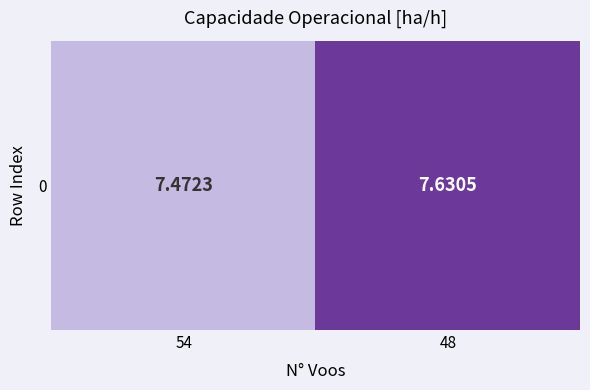

Rank the categories by value from highest to lowest.

48, 54